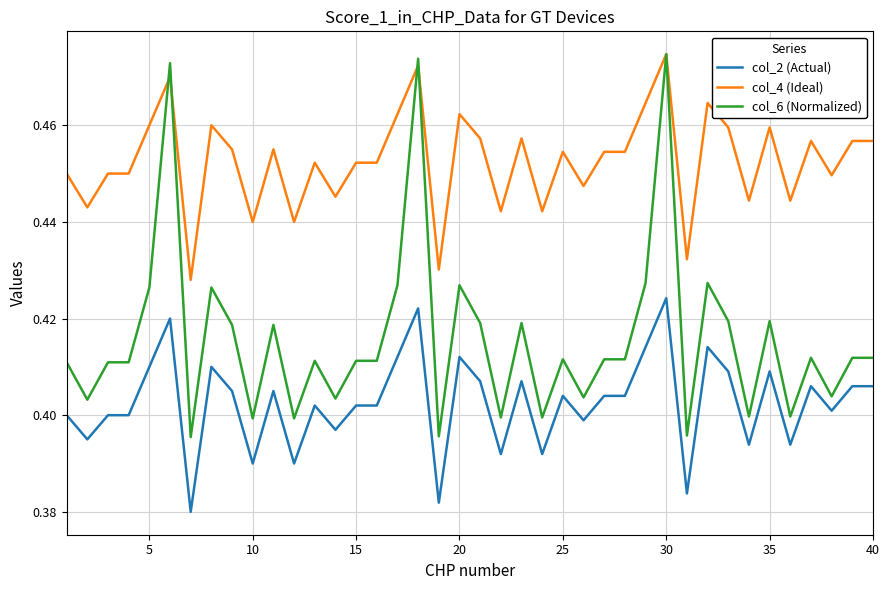

Rank the series by their average value, from lowest to highest.

col_2 (Actual), col_6 (Normalized), col_4 (Ideal)